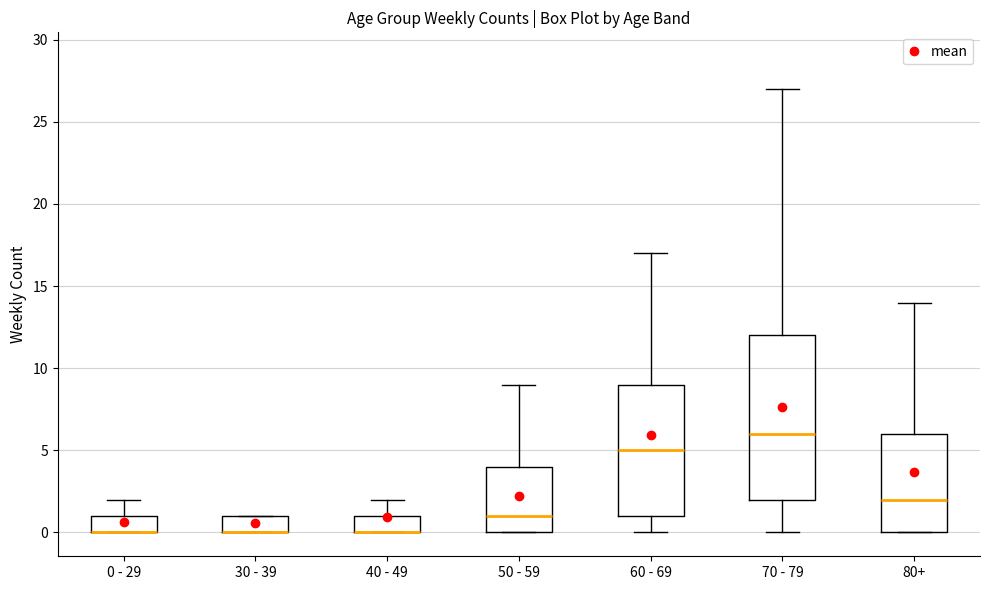

Which box is the tallest, from its lower edge to its upper edge?

70 - 79